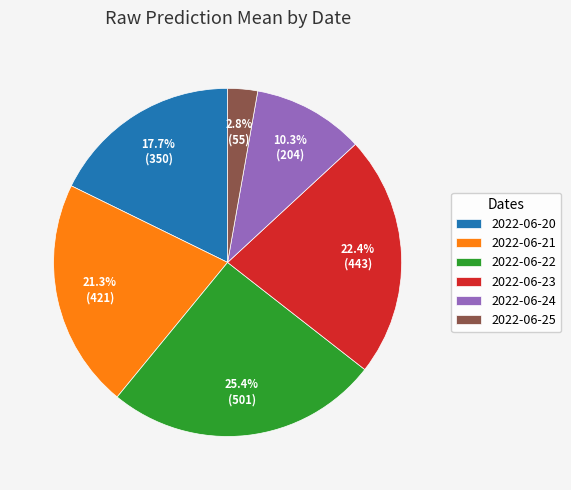

To the nearest percent, what is the combined percentage of 2022-06-25 and 2022-06-24?

13%